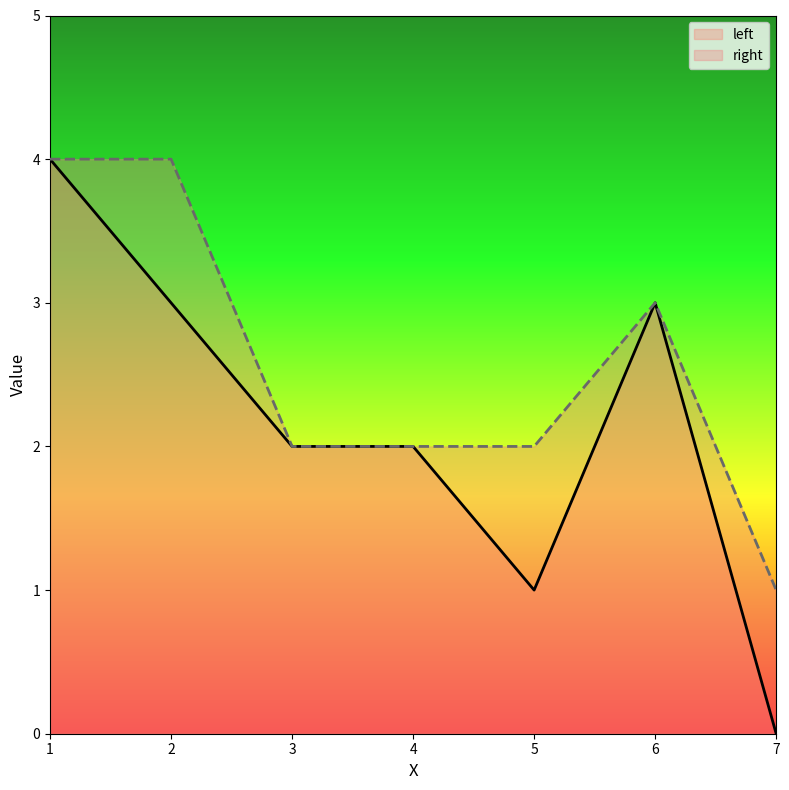

What value does the right series have at 7?

1